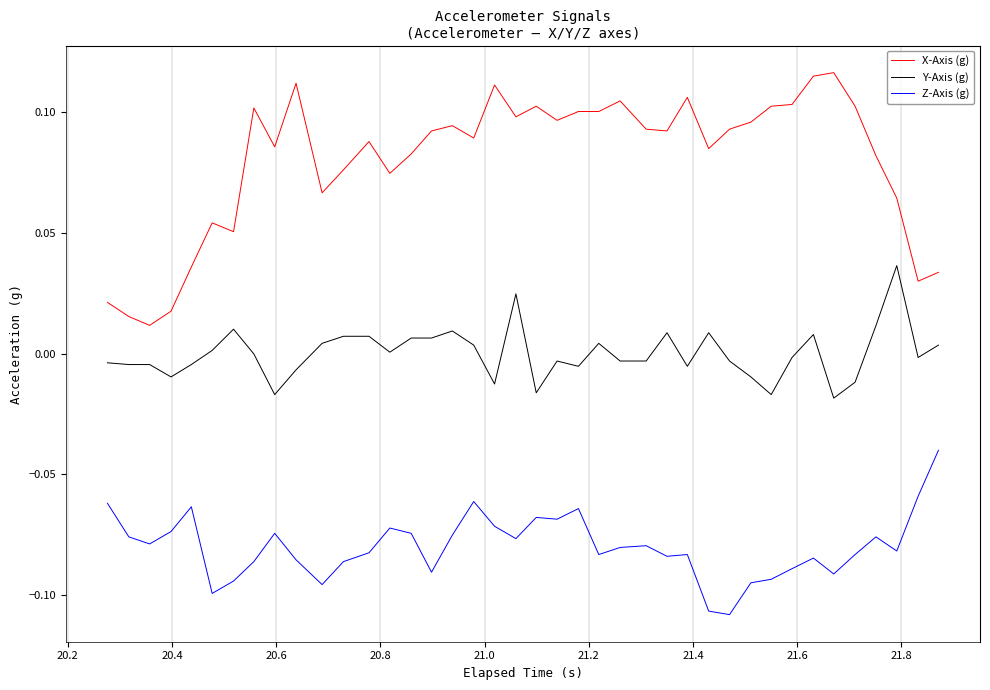

At how many categories does at least one series exceed 0?

40